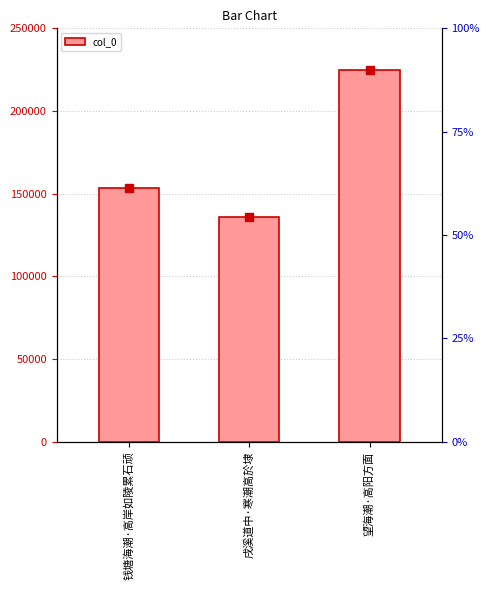

How many values exceed 153335?

1